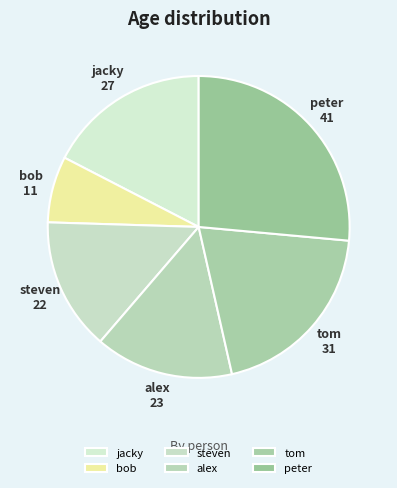

Between tom and peter, which is larger?

peter